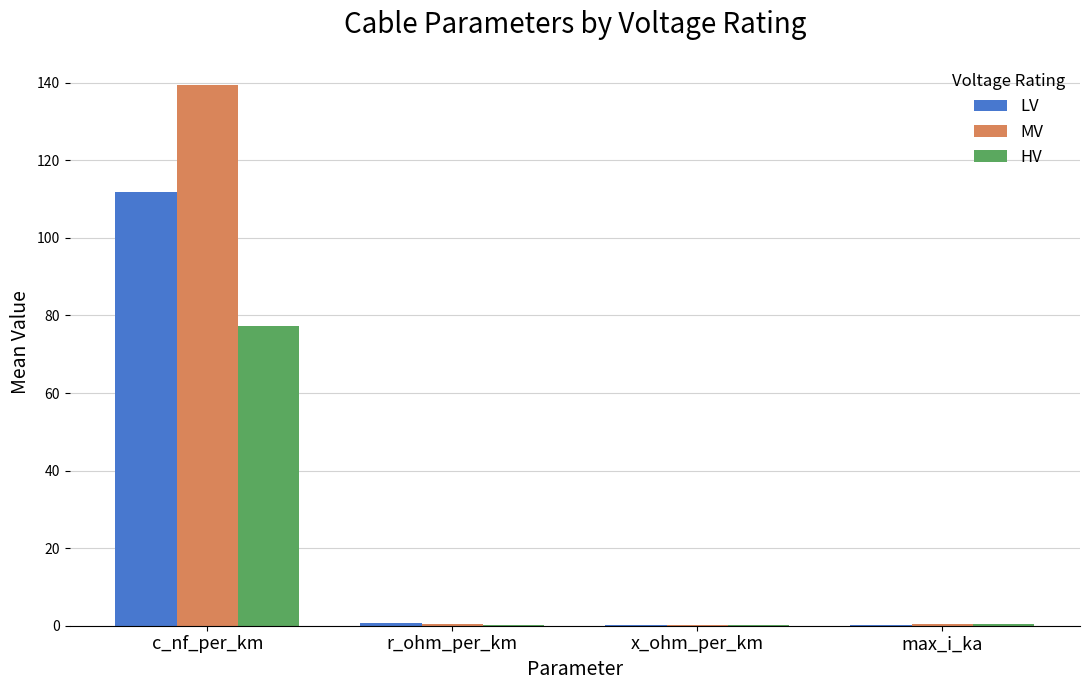

What is the sum of all MV values?

140.3